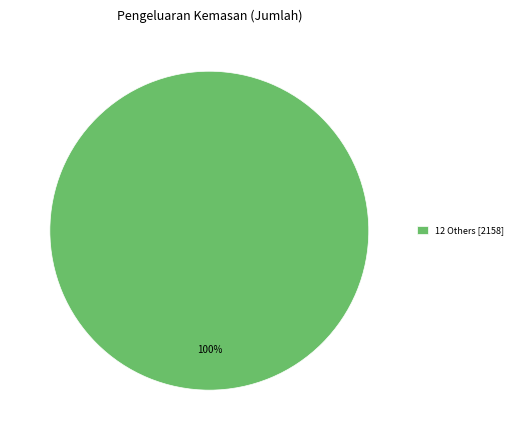

Rank the categories by value from lowest to highest.

12 Others [2158]